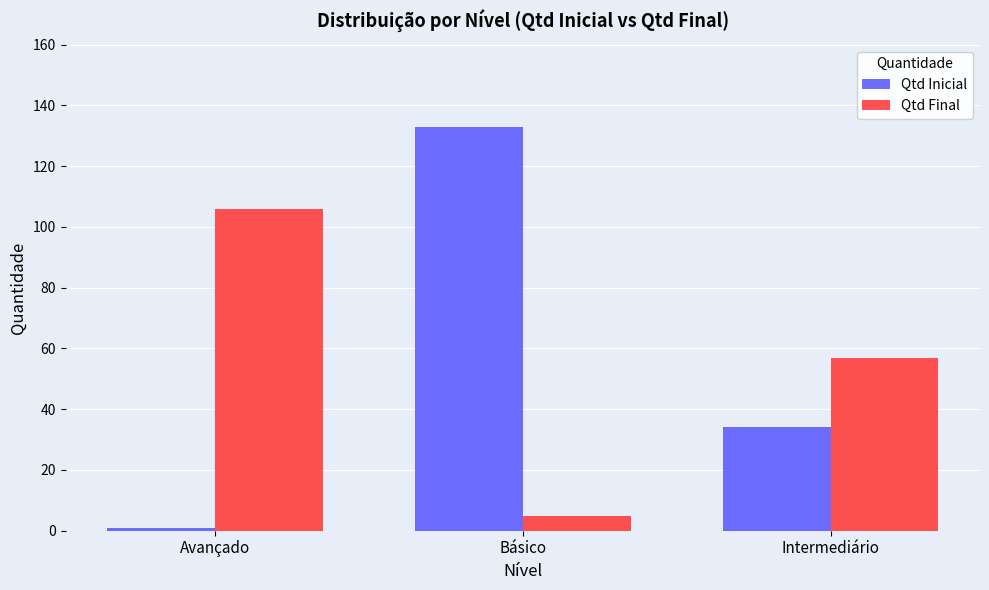

What is the value of the Qtd Inicial bar at the 3rd from the left?

34